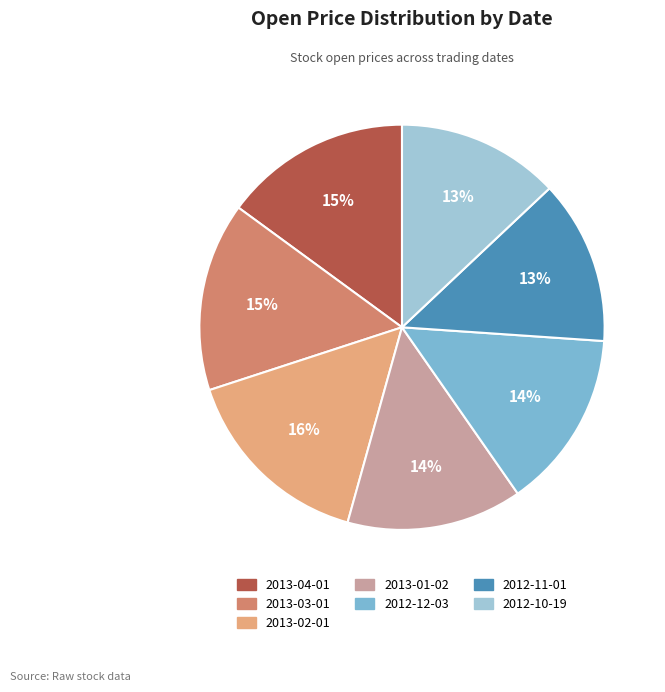

Count the number of slices in the pie.

7